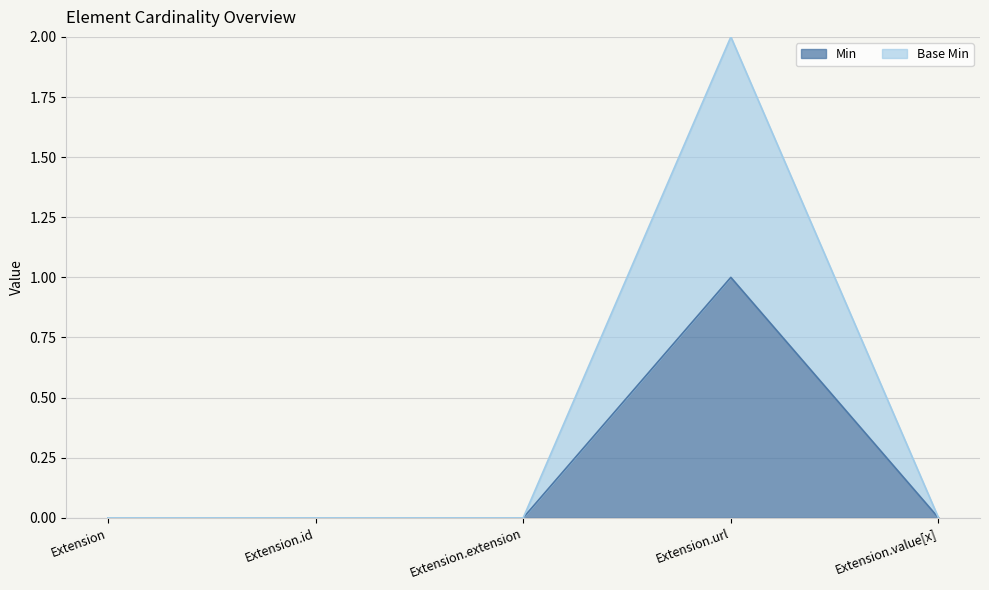

How many values in Base Min are above zero?

1